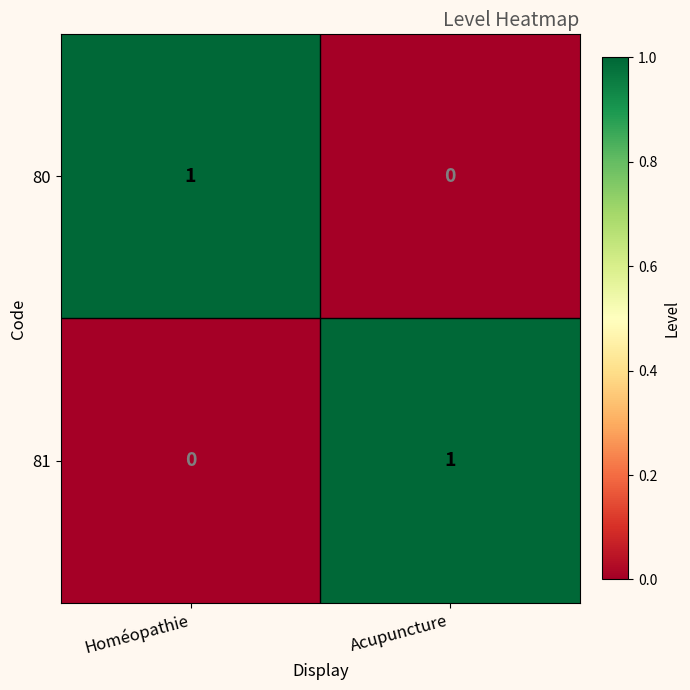

The value of 81 at Homéopathie is 0. True or false?

True